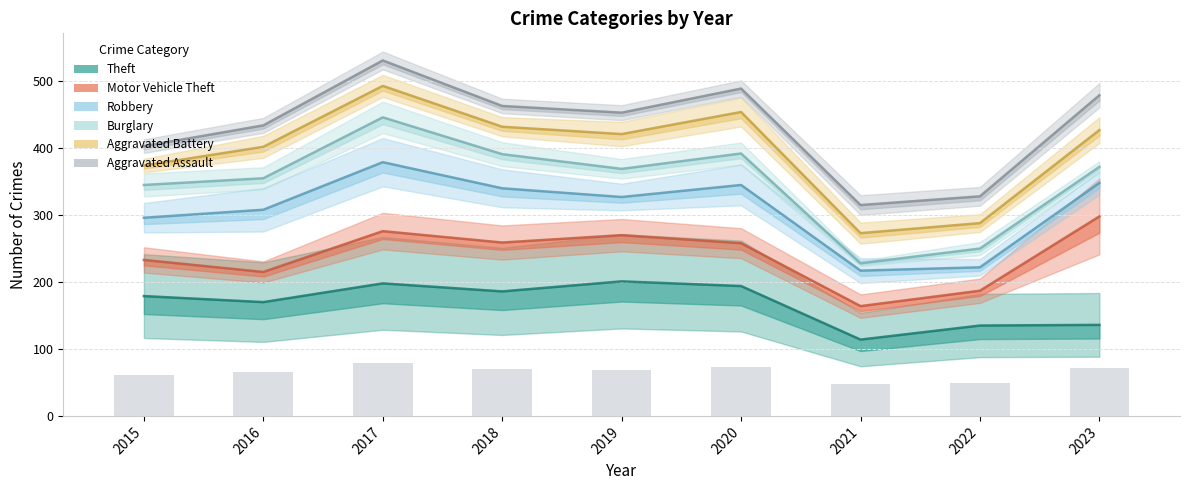

What is the difference between the maximum and second lowest values in the Aggravated Battery series?

205